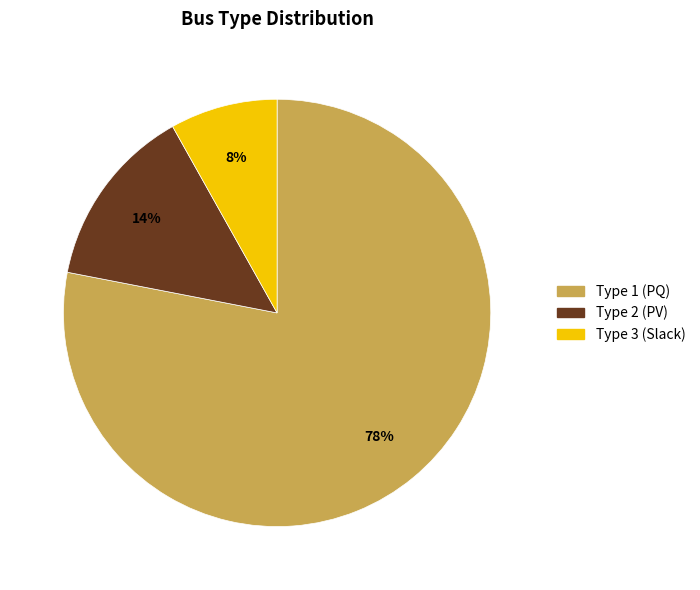

Does any single category account for the majority?

Yes